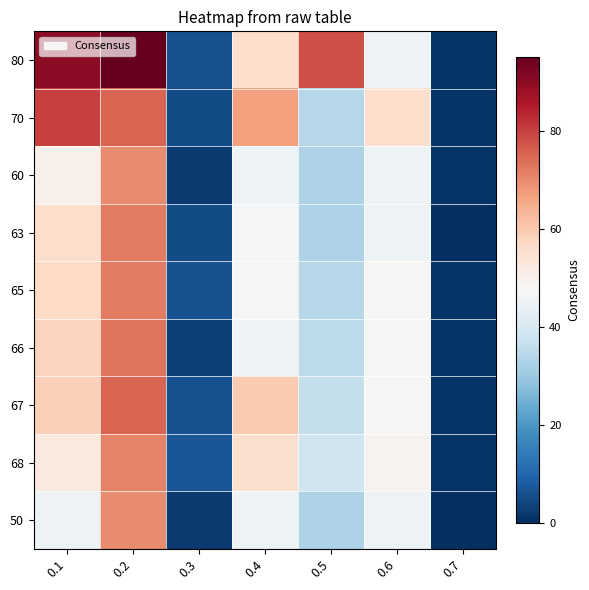

At which category is the sum across all series the highest?

0.2